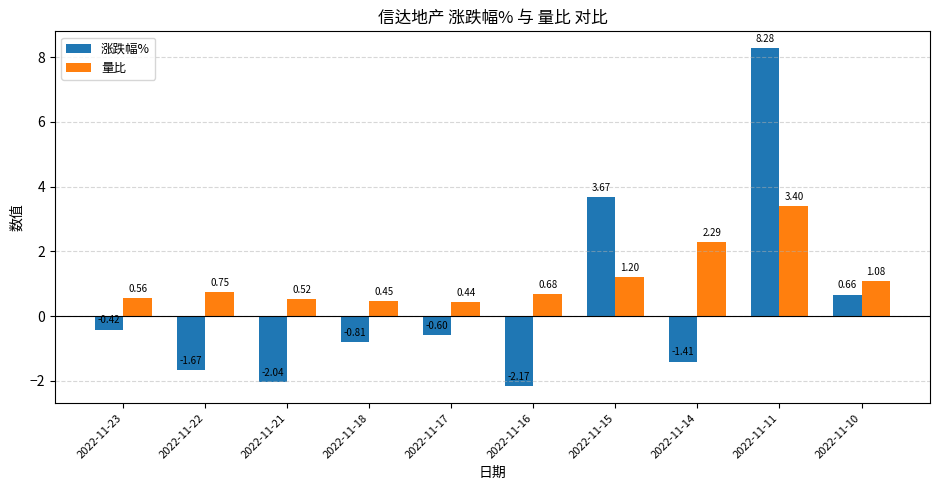

At which category is the sum across all series the highest?

2022-11-11